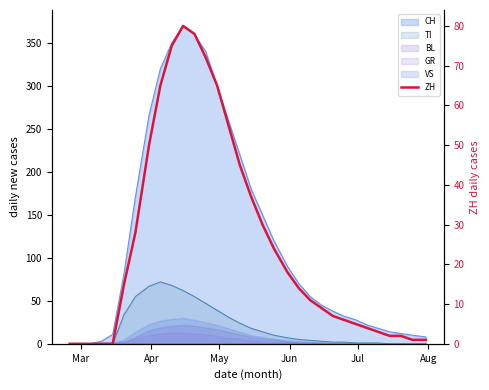

How many values are below 14?

16